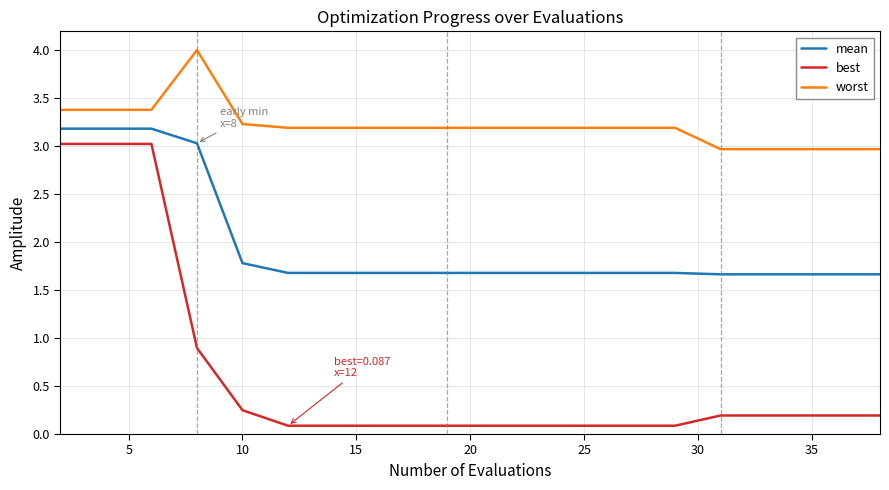

List the series in order of their overall mean, highest first.

worst, mean, best